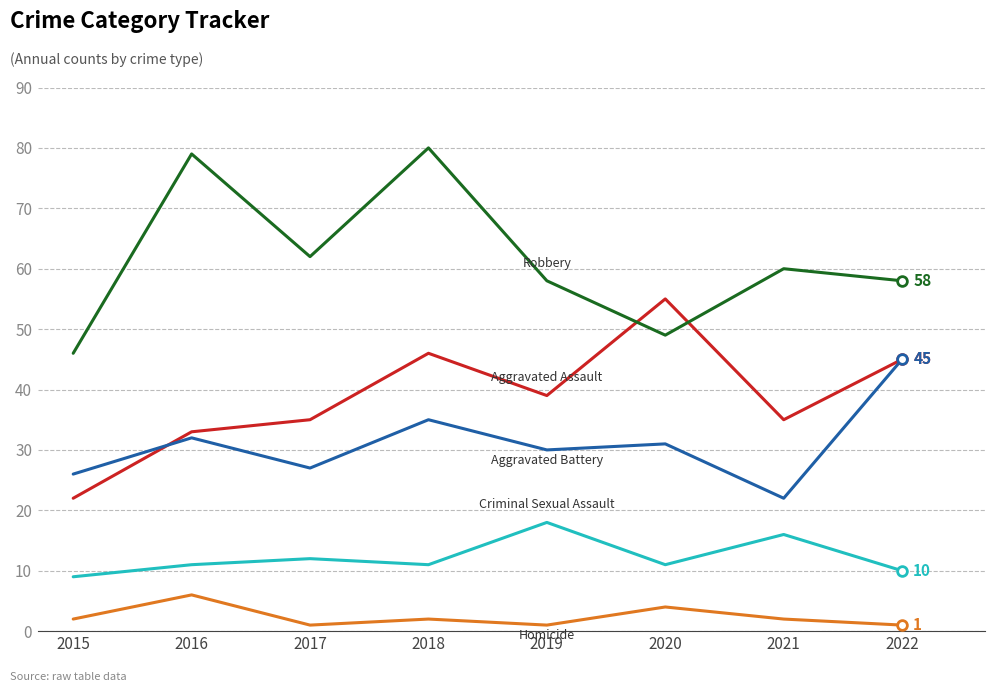

At which category is the sum across all series the highest?

2018